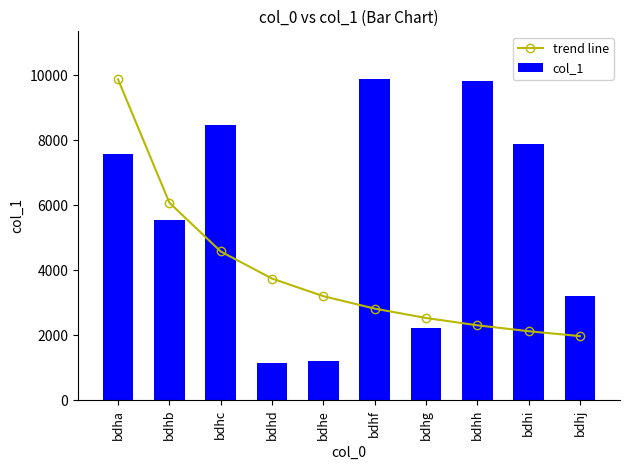

Is the value of trend line at bdhc greater than the value of col_1 at bdha?

No